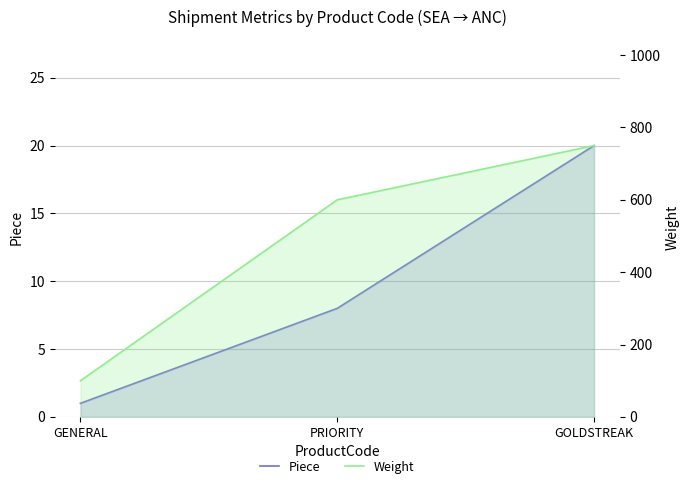

Which category has the highest value across all series?

GOLDSTREAK